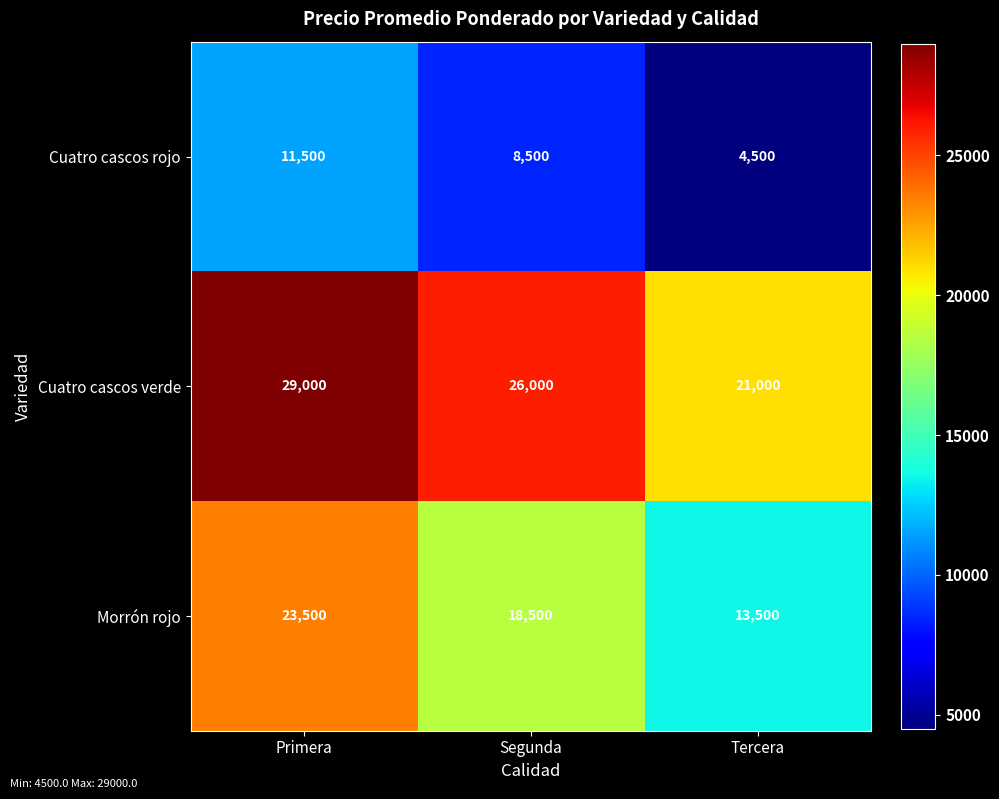

How many series are shown in this chart?

3